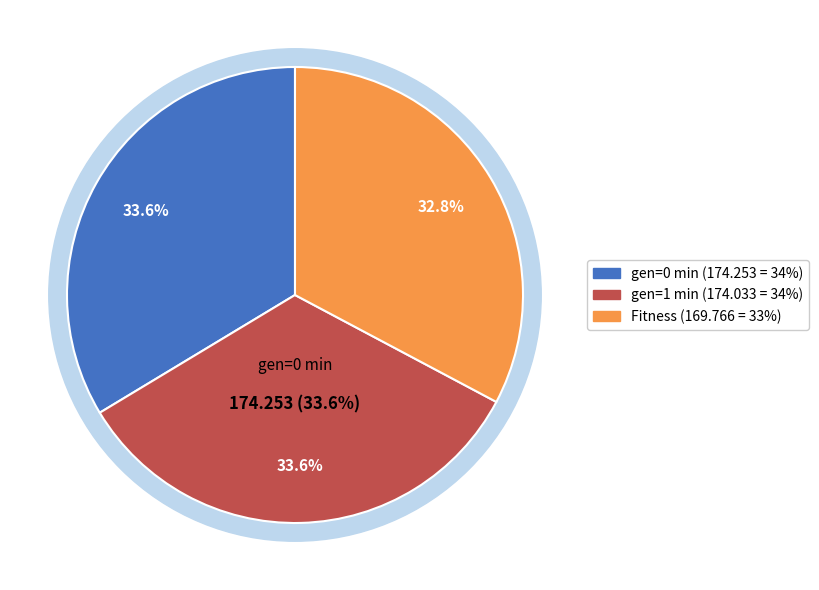

Is there any slice that represents more than half of the pie?

No